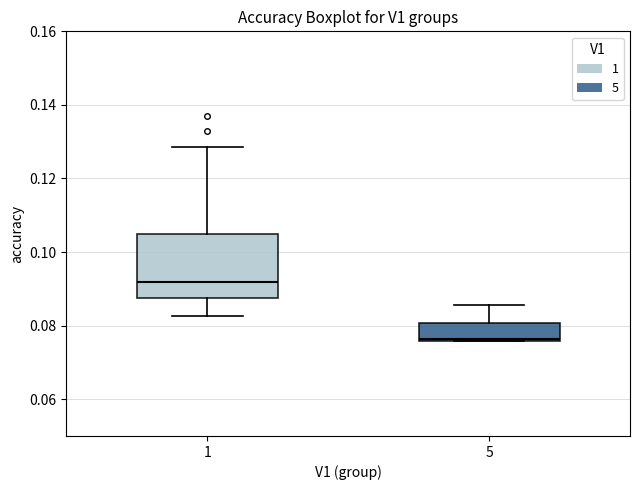

Which box's median line is the lowest?

5